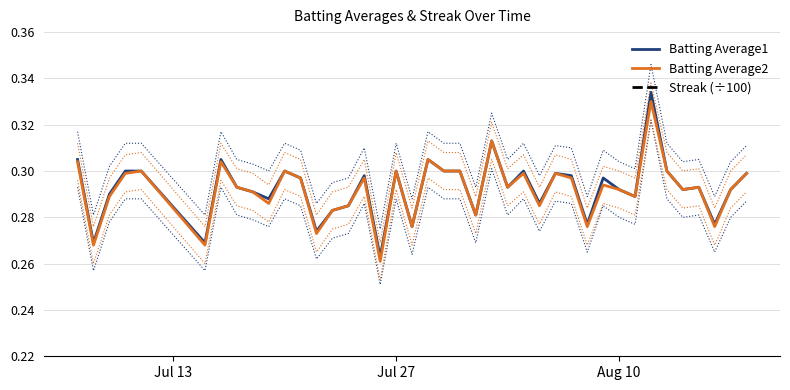

Which series has the largest range (max minus min)?

Streak (÷100)